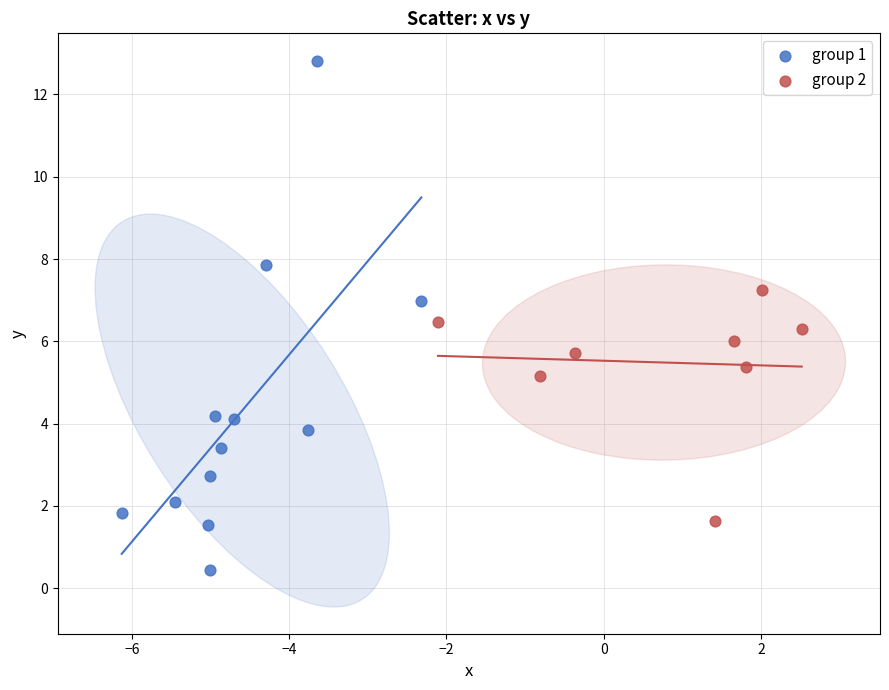

Which series has the widest spread of Y values?

group 1